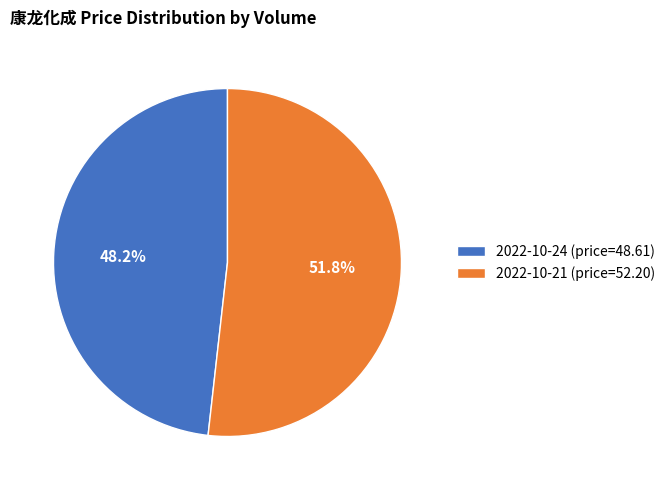

Which has a higher value, 2022-10-24 (price=48.61) or 2022-10-21 (price=52.20)?

2022-10-21 (price=52.20)